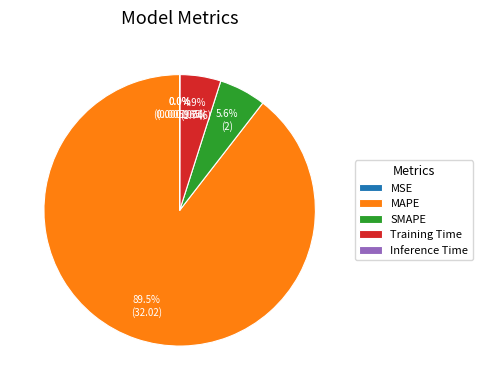

Is it true that SMAPE is 6% of the pie?

True